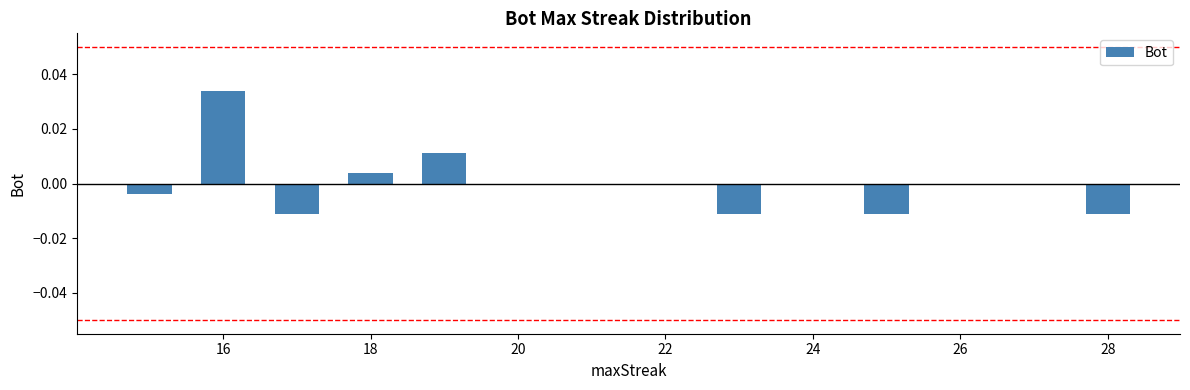

At which label does the data first exceed 0?

16